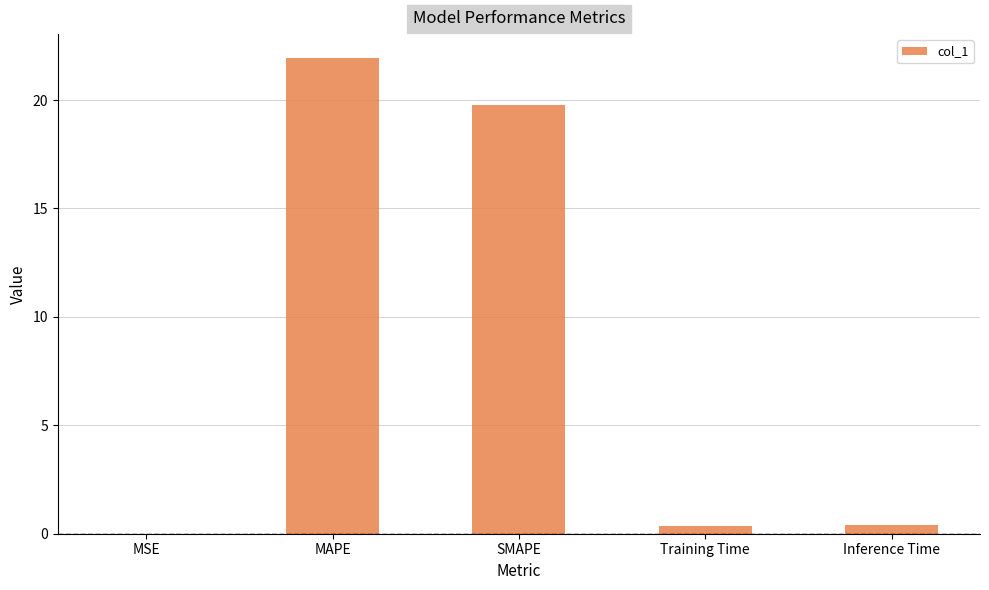

The value at Inference Time is 0.4. True or false?

True